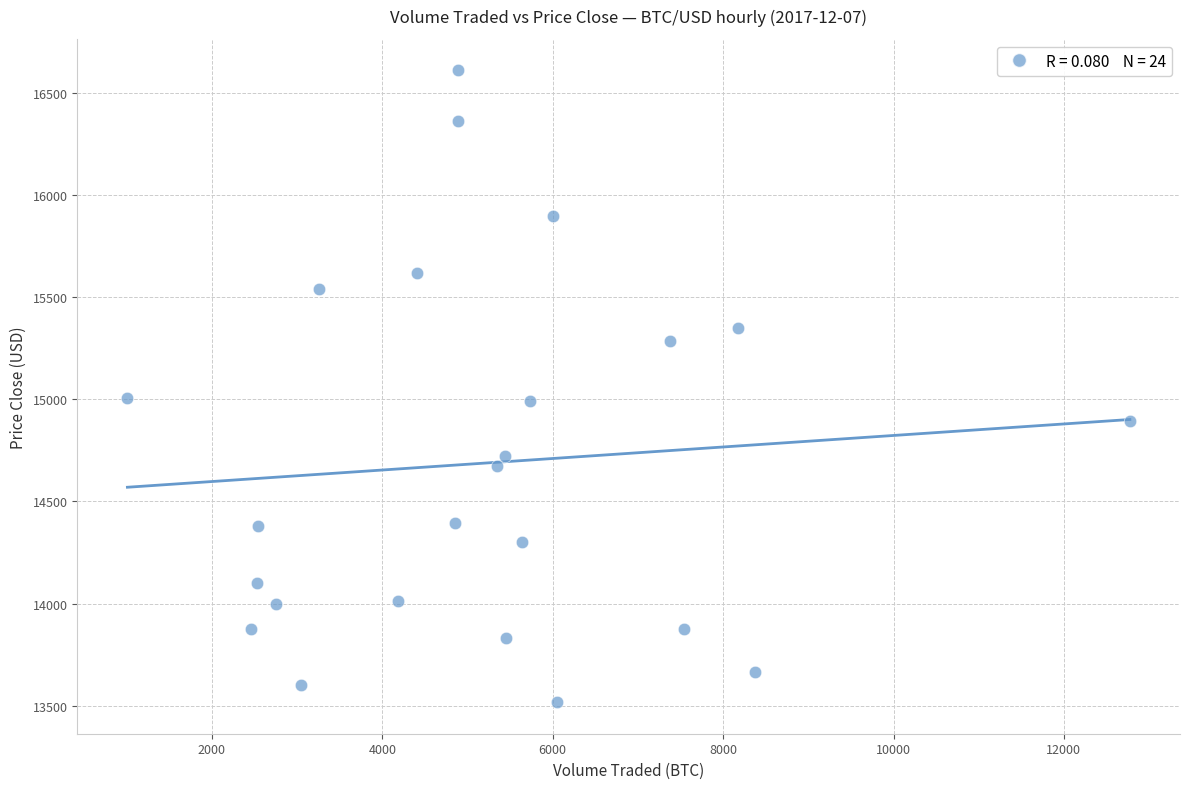

What is the range of Y values (max minus min)?

3091